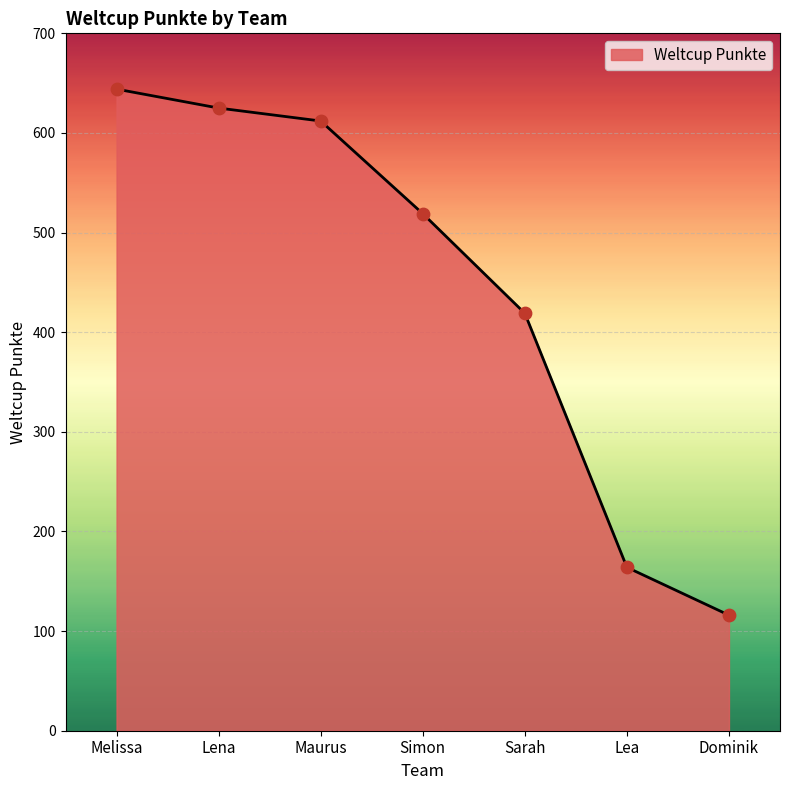

Approximately how many times larger is the value at Maurus compared to Sarah?

1.5